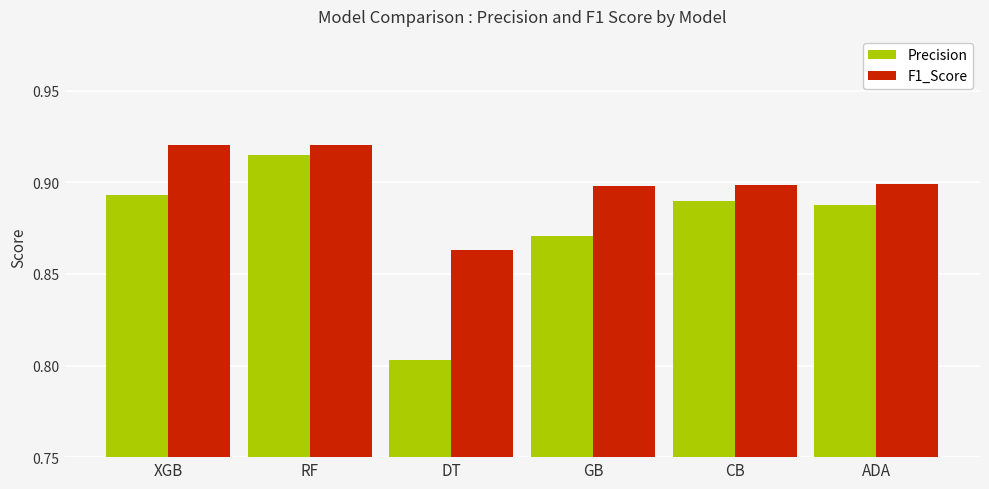

Between DT and ADA, which series saw the biggest shift?

Precision